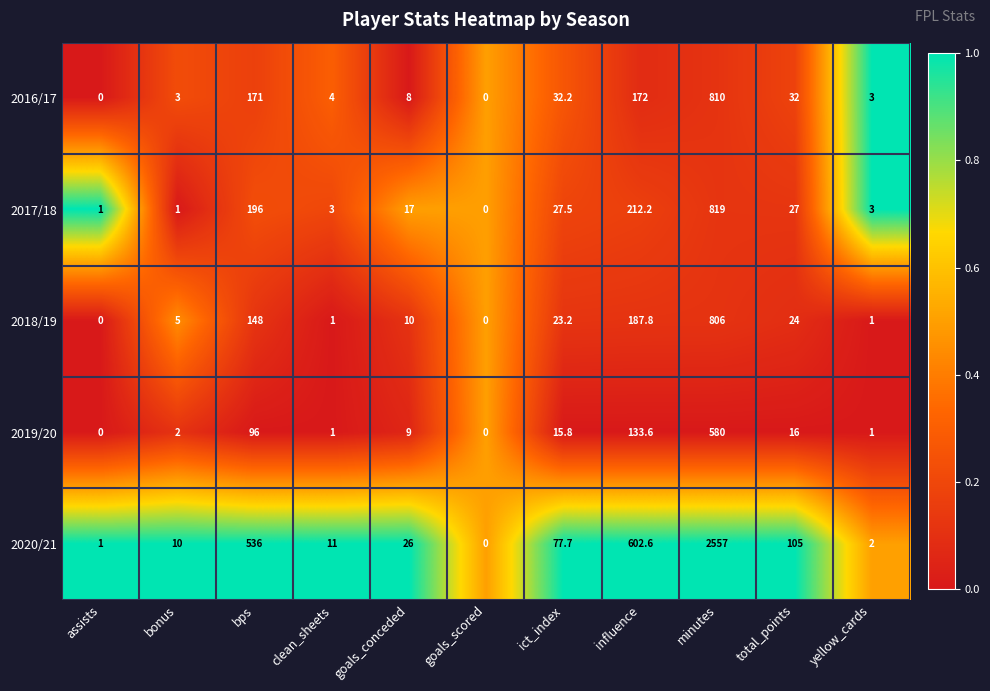

What is the total value across all series at clean_sheets?

20.0